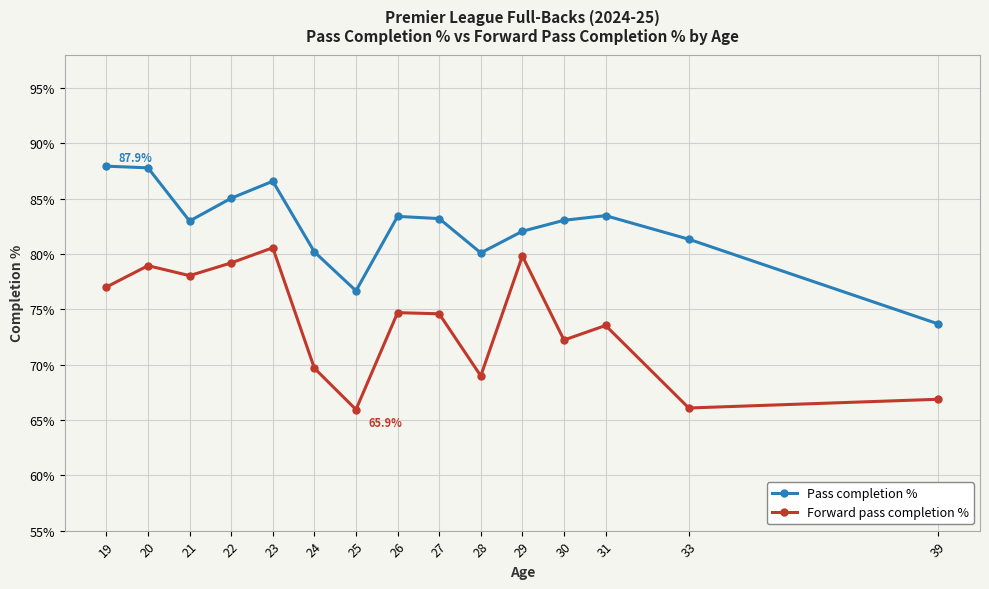

True or false: Pass completion % and Forward pass completion % cross at least once.

False